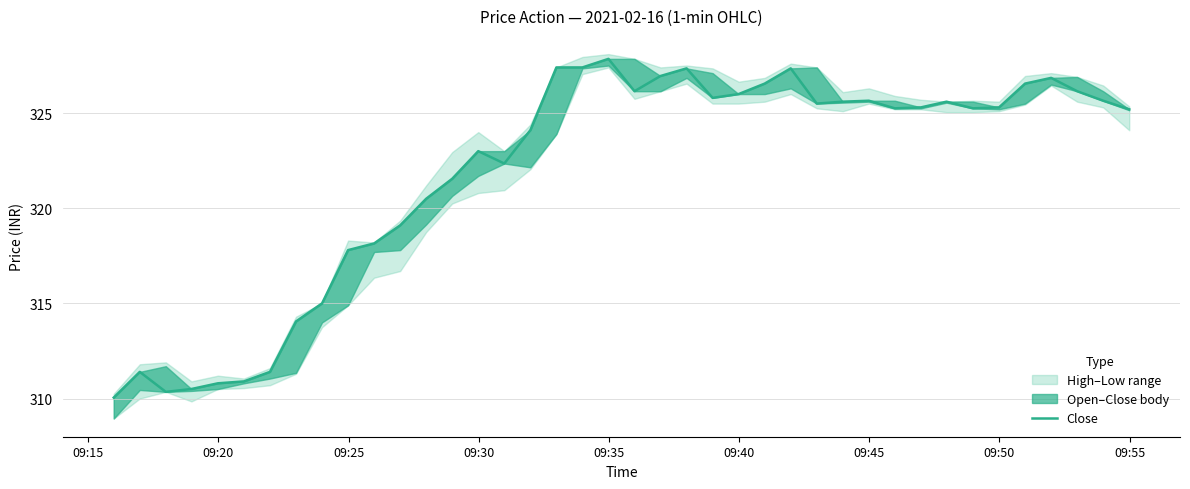

Does the chart have visible grid lines?

Yes